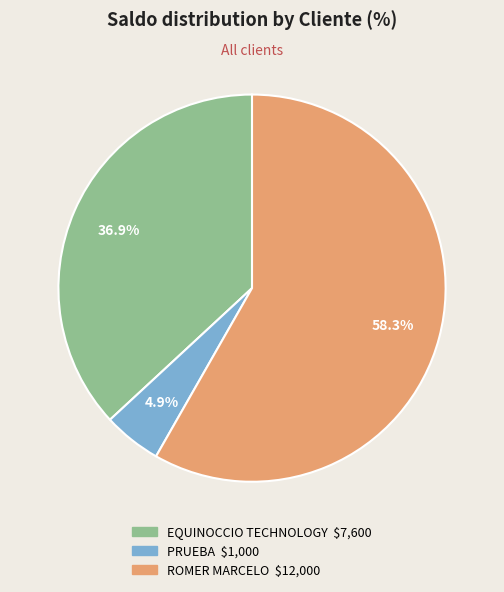

To the nearest percent, what is the difference between the largest and smallest slice percentages?

53%